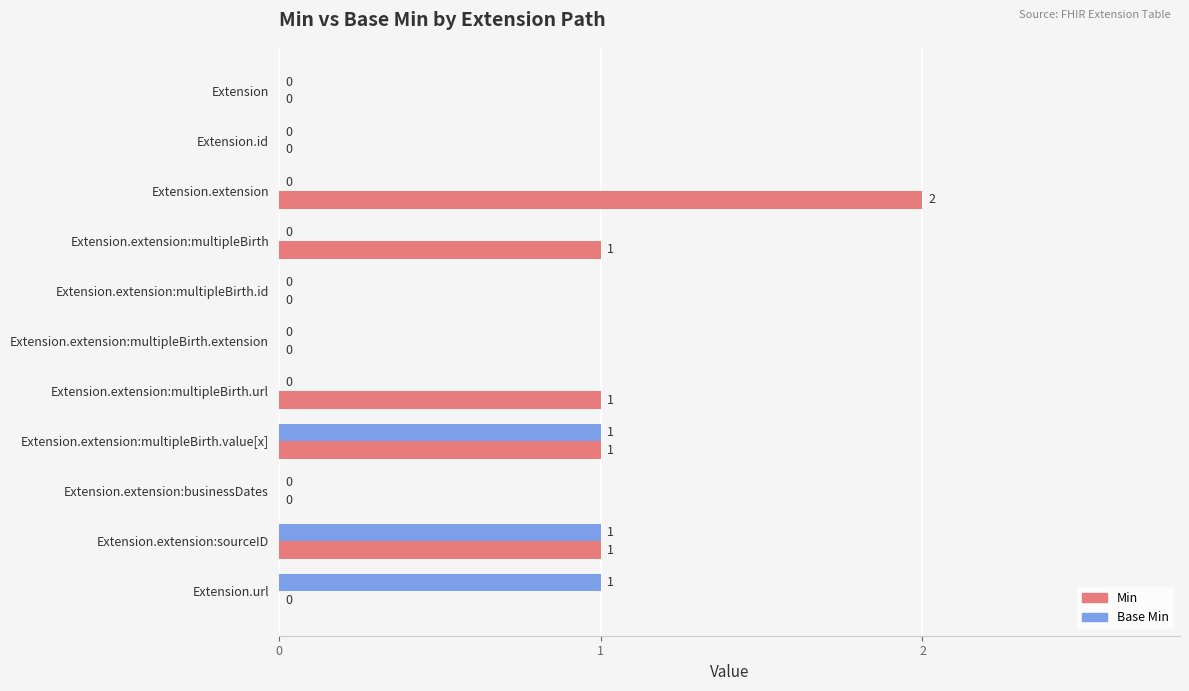

Between Extension.extension:businessDates and Extension.url, which series saw the biggest shift?

Base Min